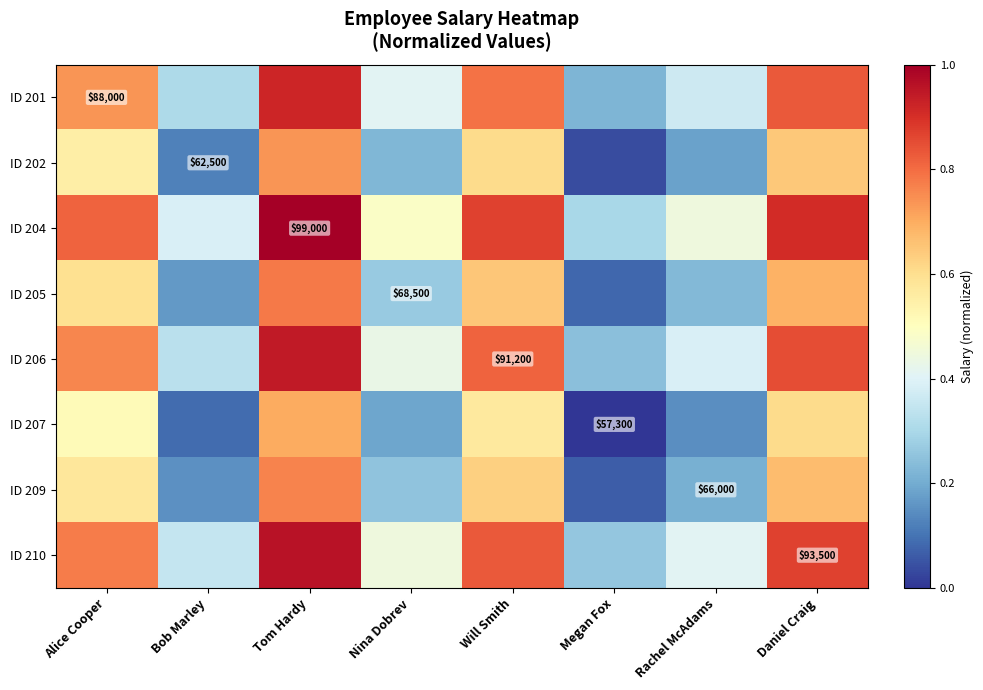

Rank the series by their maximum value, from highest to lowest.

ID 204, ID 210, ID 206, ID 201, ID 205, ID 209, ID 202, ID 207